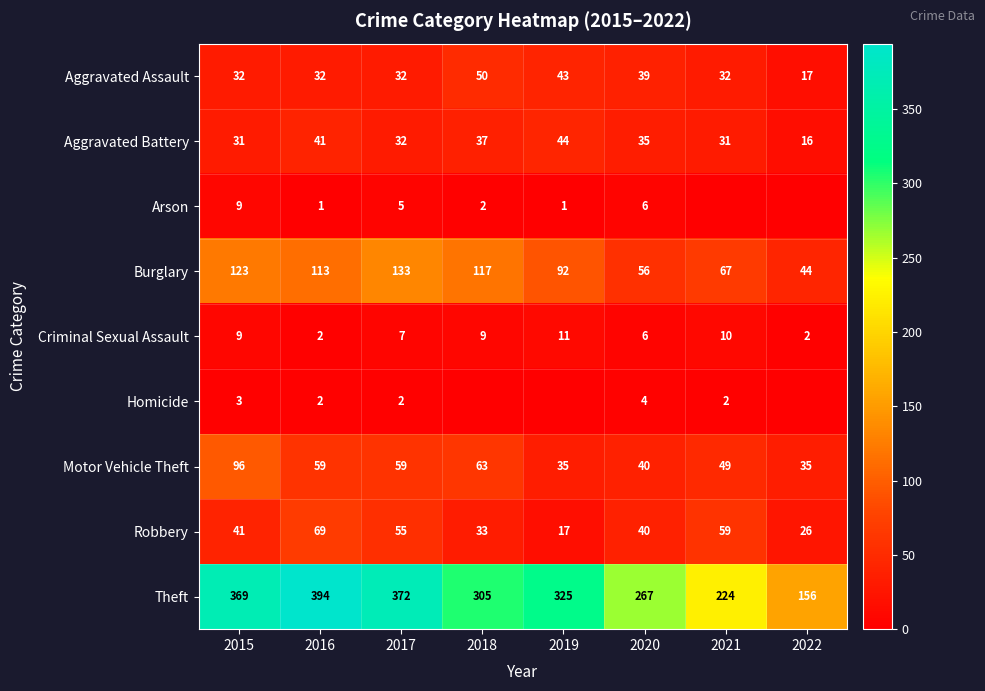

Rank the categories by Burglary value from lowest to highest.

2022, 2020, 2021, 2019, 2016, 2018, 2015, 2017